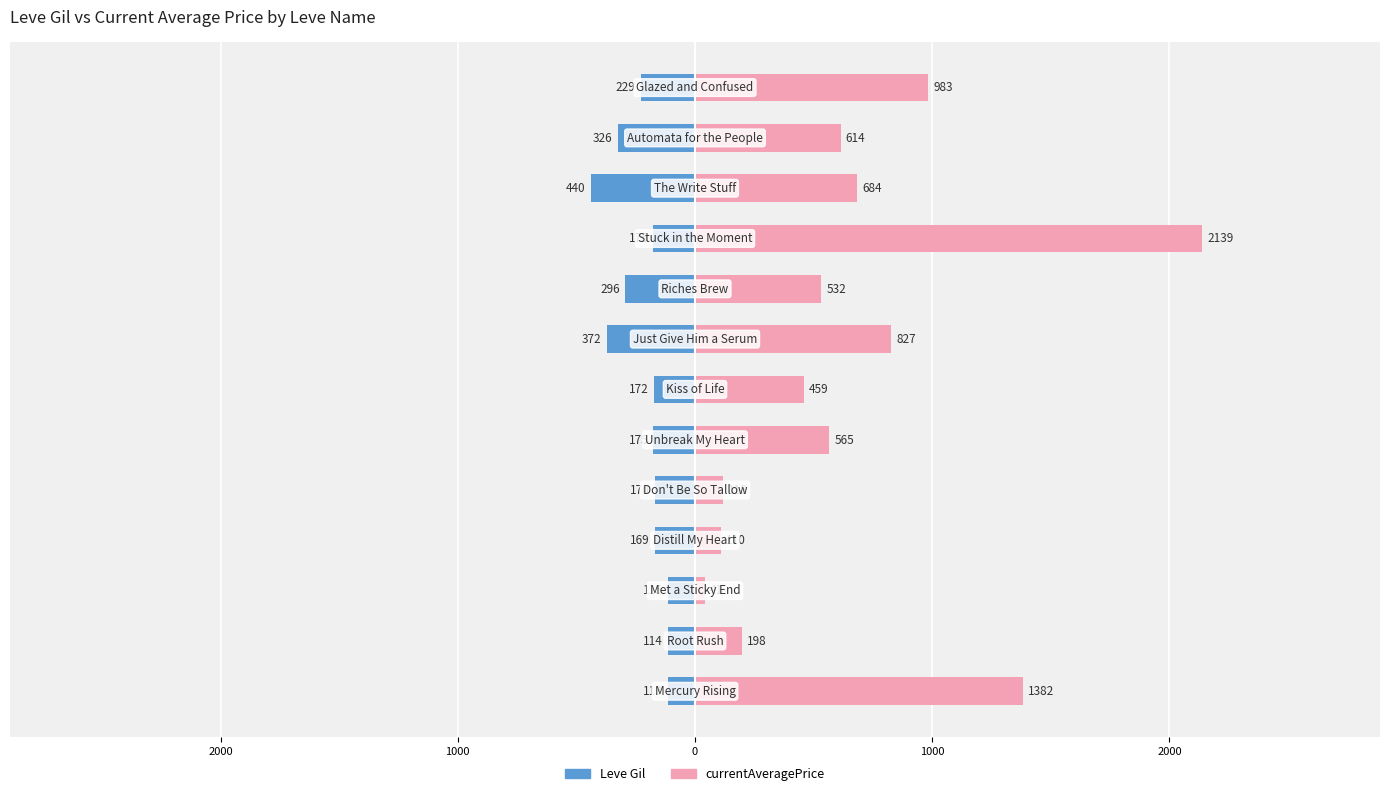

Which series has the largest total across all categories?

currentAveragePrice